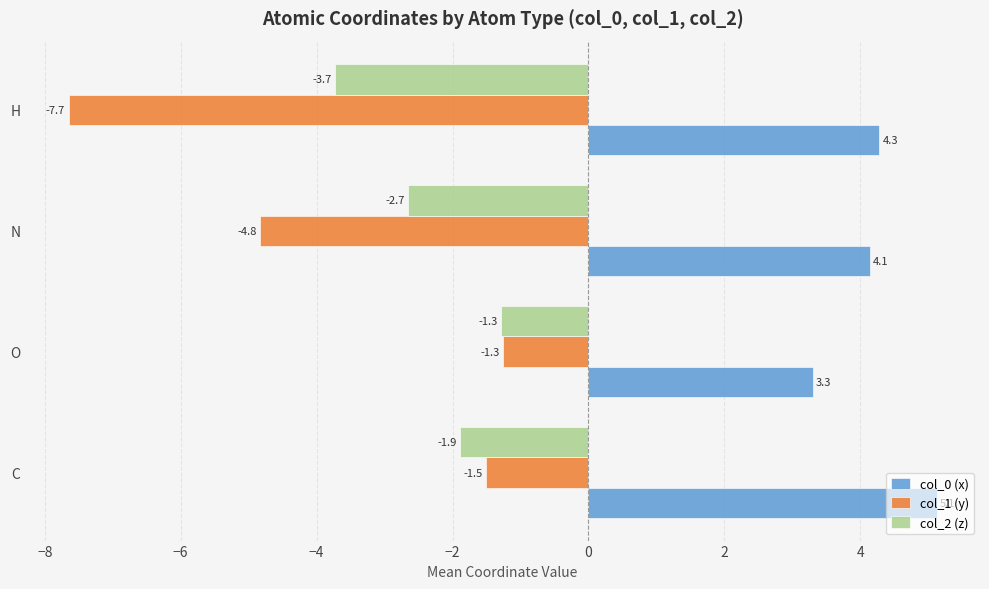

What is the difference between the highest and lowest values at C?

7.0